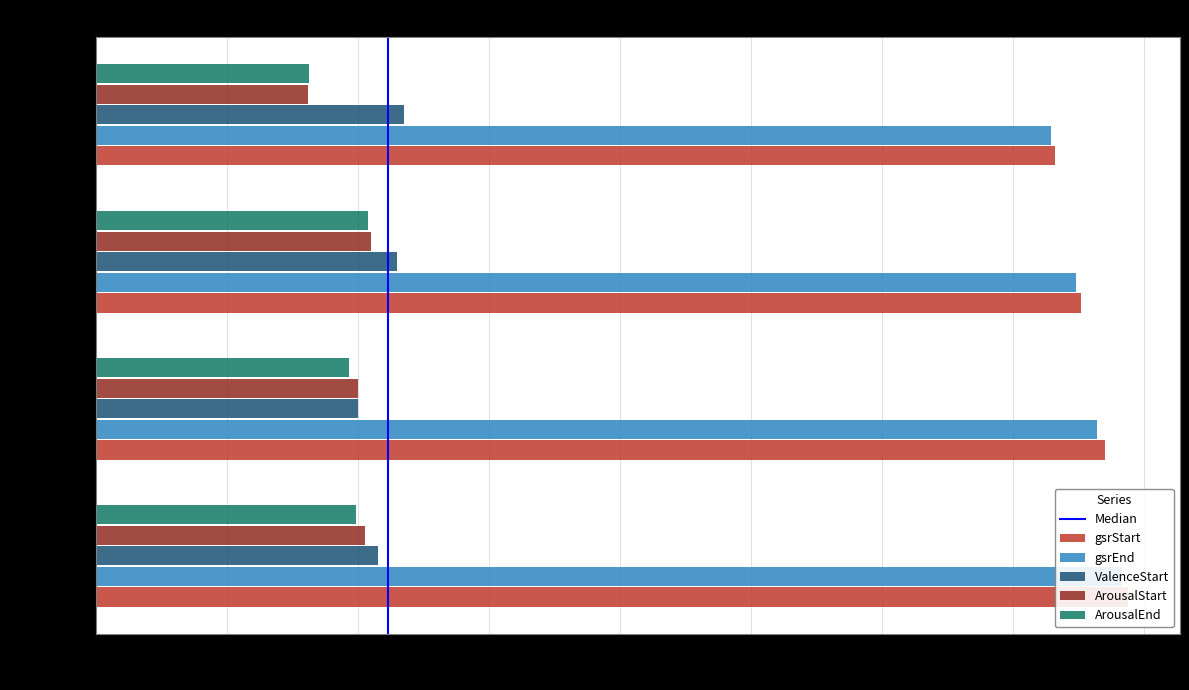

At which label is gsrStart closest to 18?

1991773